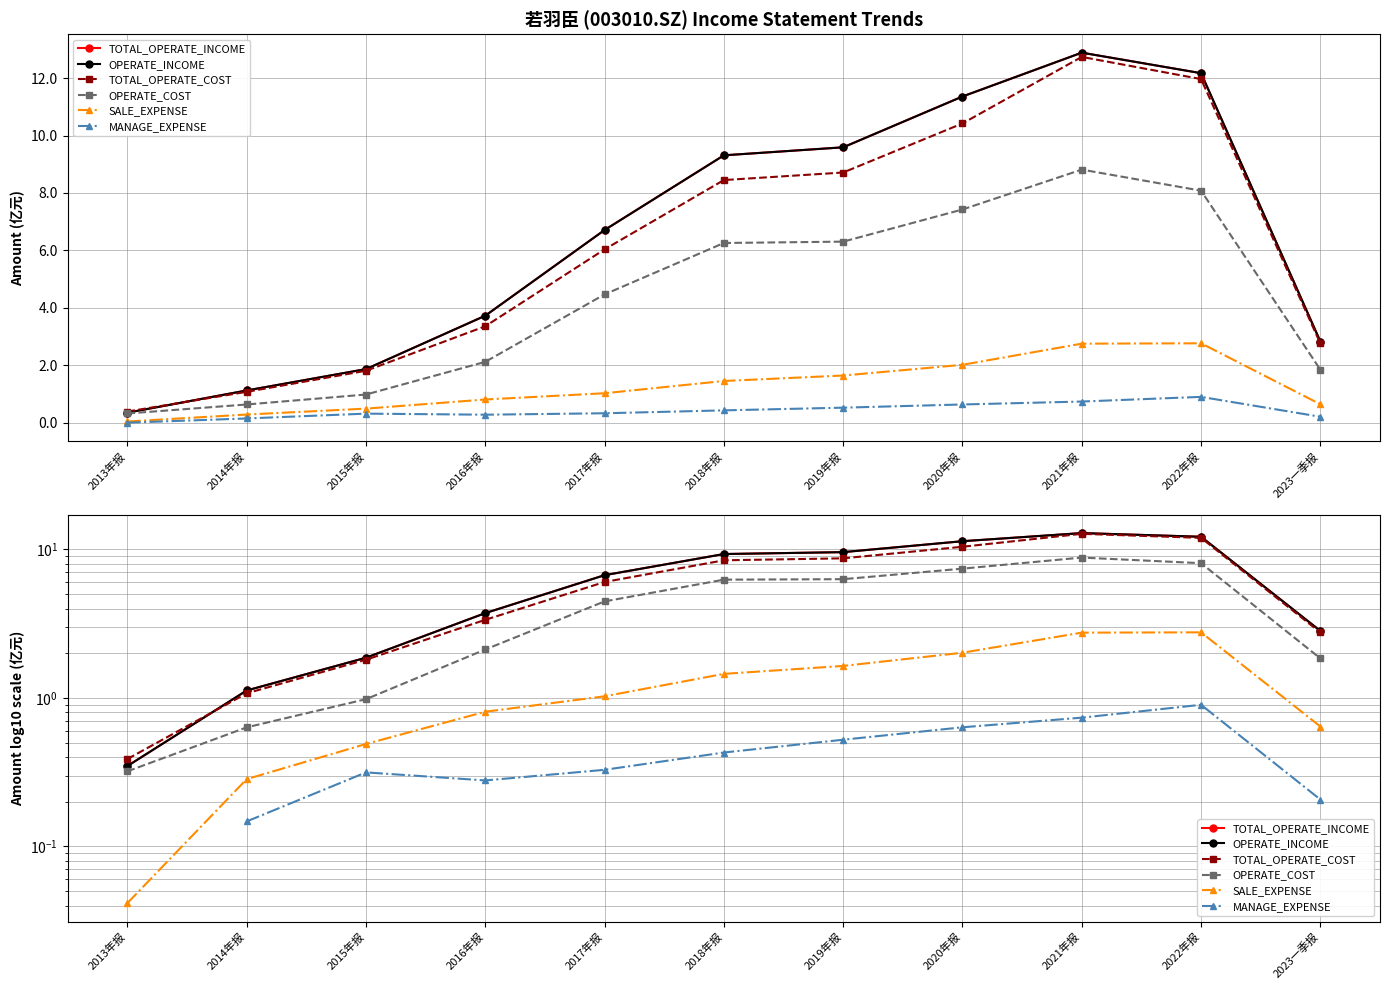

The value of SALE_EXPENSE at 2023一季报 is 0.3. True or false?

False